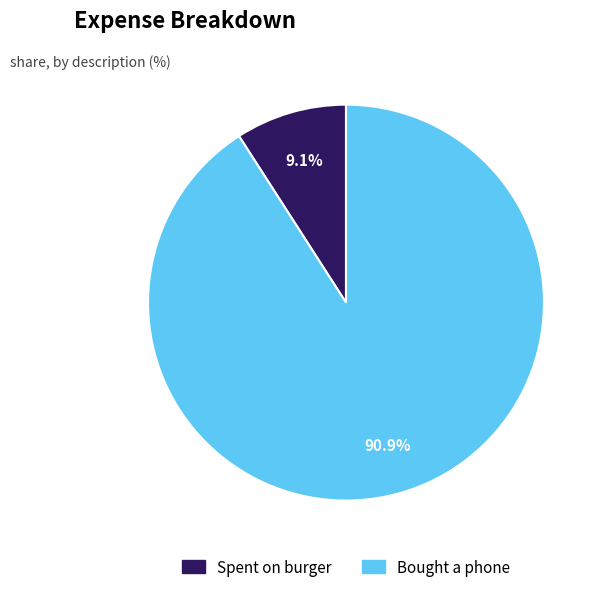

Which slice is the smallest?

Spent on burger